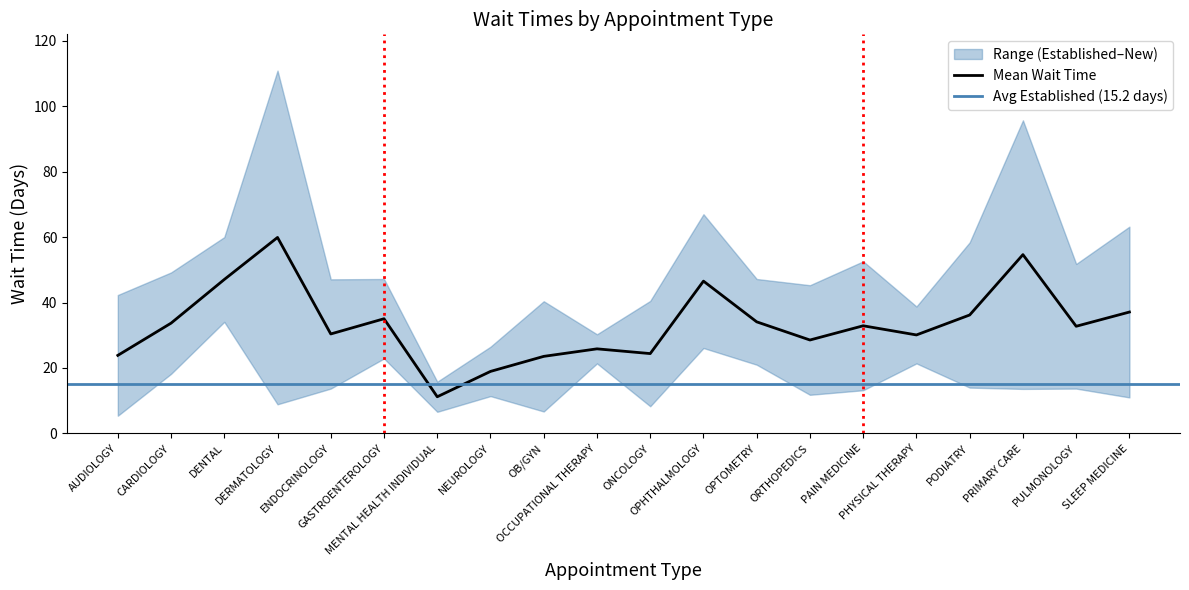

What is the lowest value of the Mean Wait Time series?

11.2